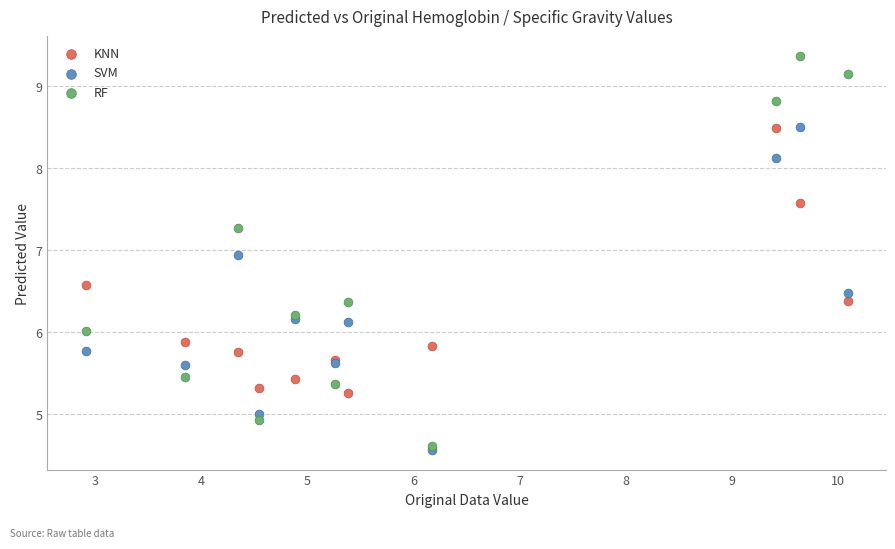

Which series has the largest Y range (max minus min)?

RF